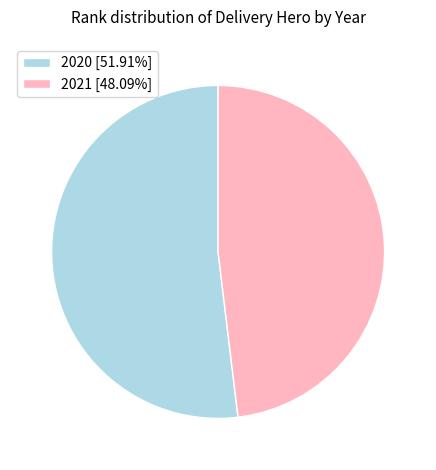

How many slices are in this pie chart?

2